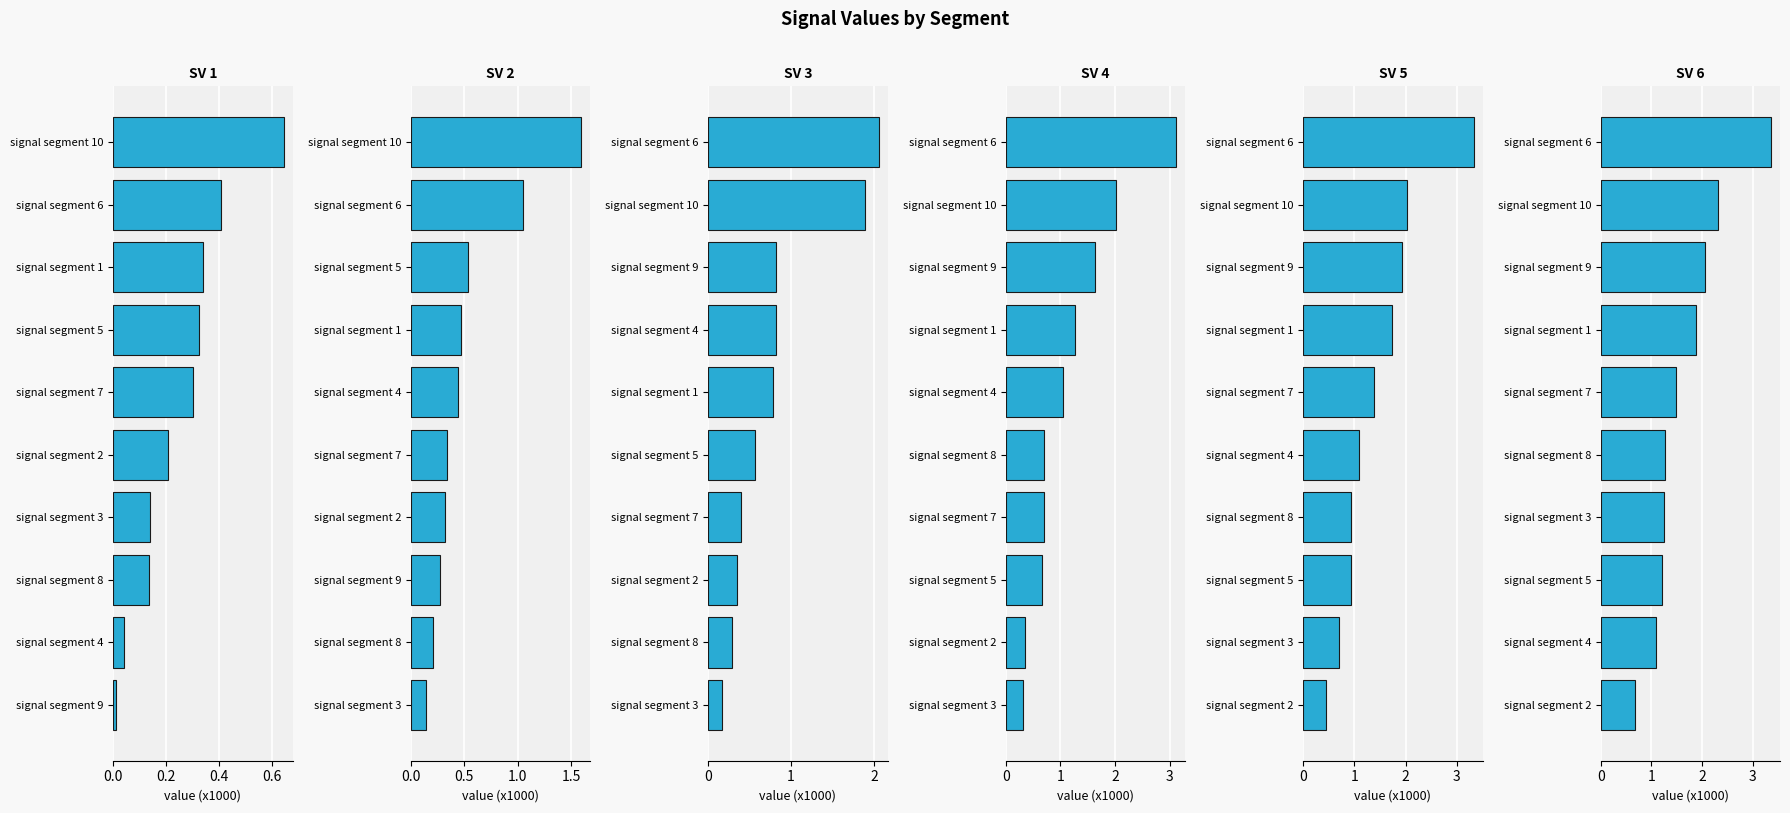

Reading left to right, what are all the values shown in this chart?

Signal_Value_1: 0.6	0.4	0.3	0.3	0.3	0.2	0.1	0.1	0.0	0.0
Signal_Value_2: 1.6	1.1	0.5	0.5	0.4	0.3	0.3	0.3	0.2	0.1
Signal_Value_3: 2.1	1.9	0.8	0.8	0.8	0.6	0.4	0.4	0.3	0.2
Signal_Value_4: 3.1	2.0	1.6	1.3	1.1	0.7	0.7	0.7	0.4	0.3
Signal_Value_5: 3.3	2.0	1.9	1.7	1.4	1.1	0.9	0.9	0.7	0.5
Signal_Value_6: 3.4	2.3	2.1	1.9	1.5	1.3	1.3	1.2	1.1	0.7